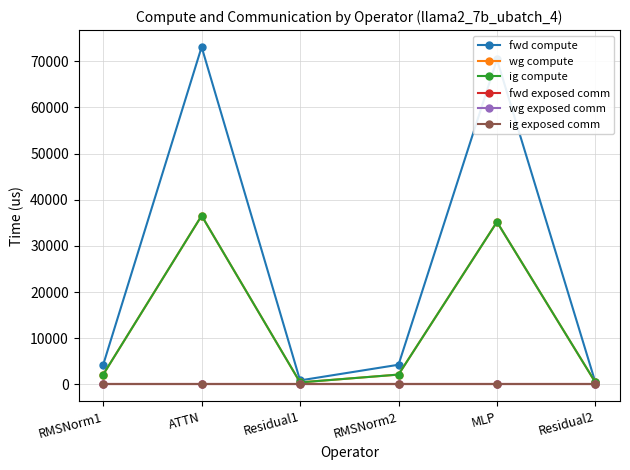

Reading right to left, extract all data points from this chart.

fwd compute: 432.5	70405.3	4259.8	865.1	73118.5	4259.8
wg compute: 432.5	35202.7	2129.9	432.5	36559.3	2129.9
ig compute: 432.5	35202.7	2129.9	432.5	36559.3	2129.9
fwd exposed comm: 0.0	0.0	0.0	0.0	0.0	0.0
wg exposed comm: 0.0	0.0	0.0	0.0	0.0	0.0
ig exposed comm: 0.0	0.0	0.0	0.0	0.0	0.0